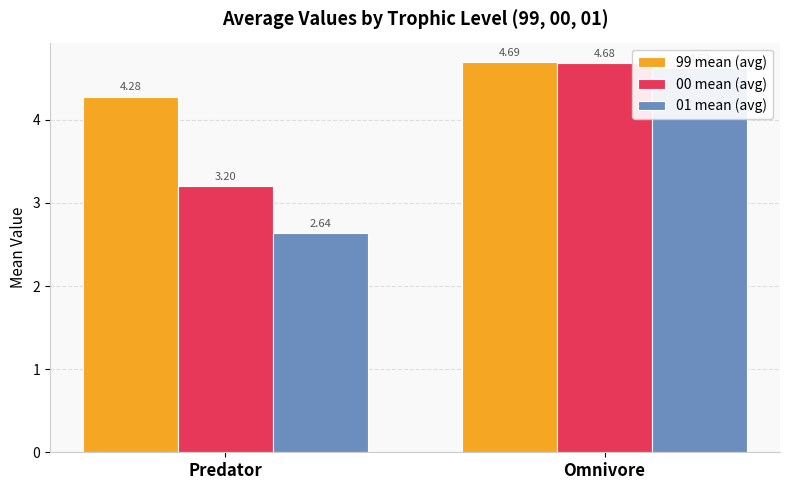

Rank the categories by 00 mean (avg) value from lowest to highest.

Predator, Omnivore